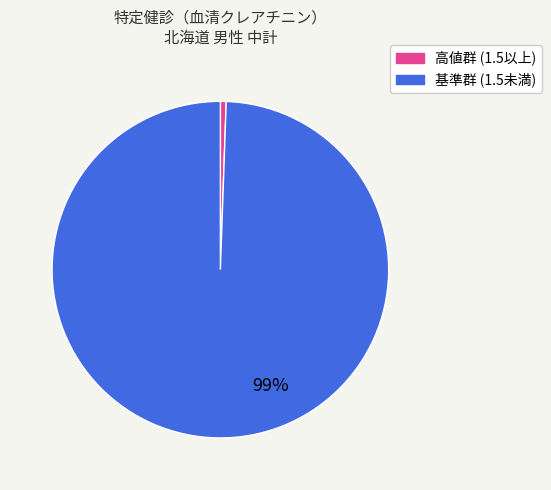

How many slices are in this pie chart?

2